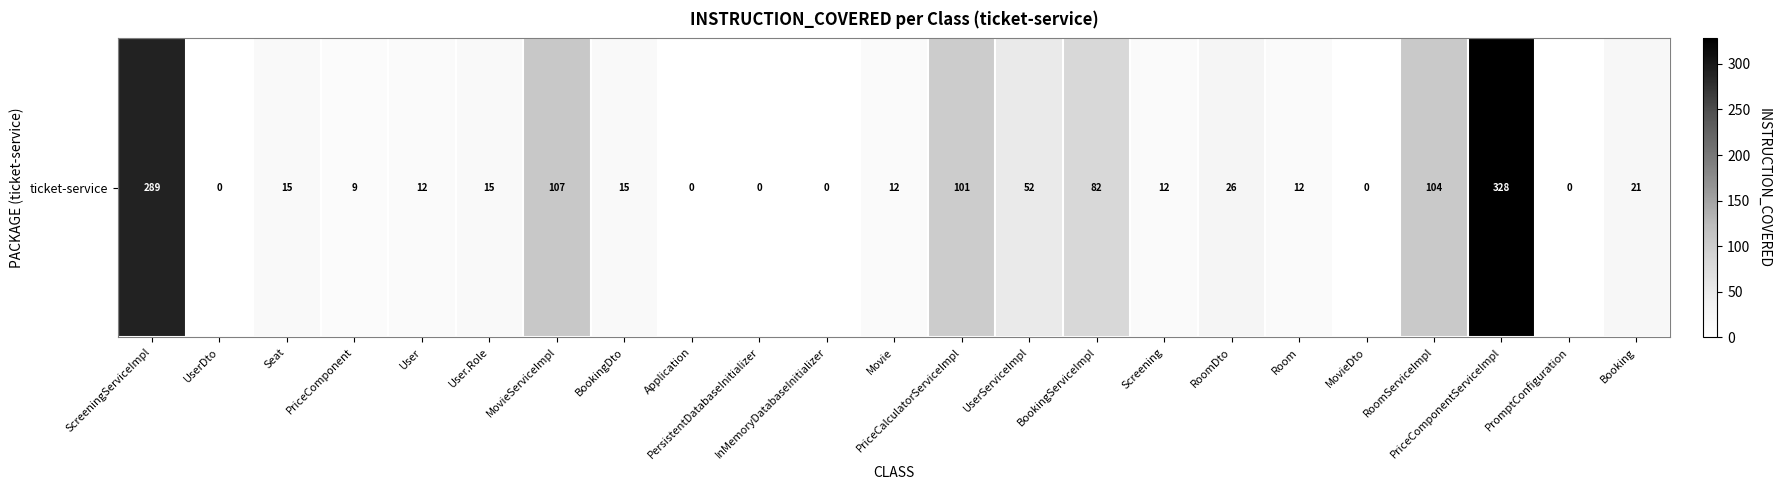

Which label corresponds to the largest value in the chart?

PriceComponentServiceImpl